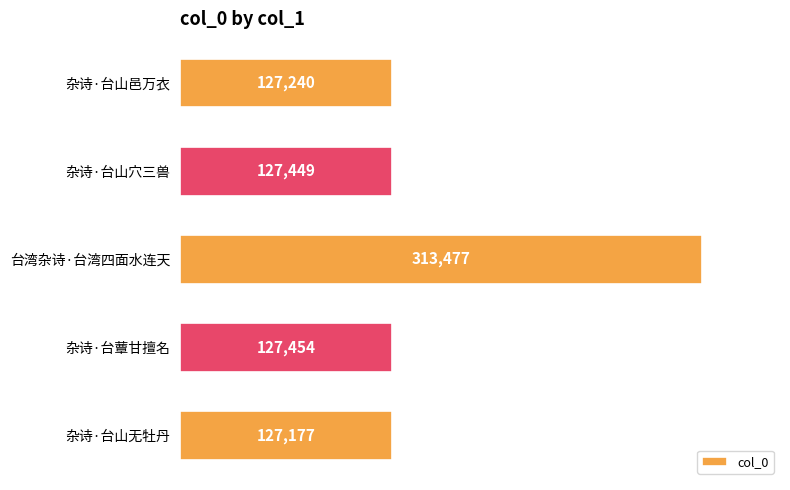

What is the maximum value shown in the chart?

313477